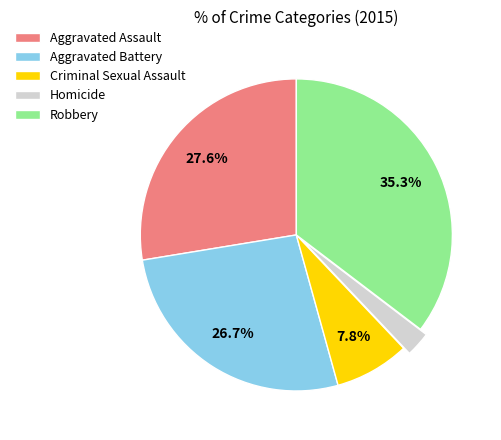

How much of the chart is everything except Aggravated Assault?

72.4%